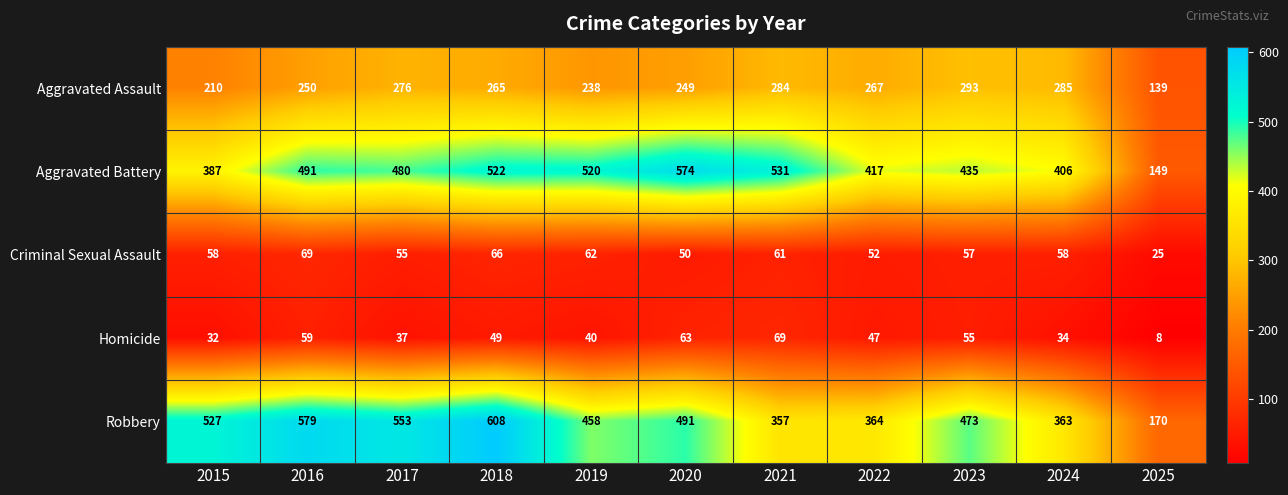

At 2018, list the series in order from smallest to largest.

Homicide, Criminal Sexual Assault, Aggravated Assault, Aggravated Battery, Robbery